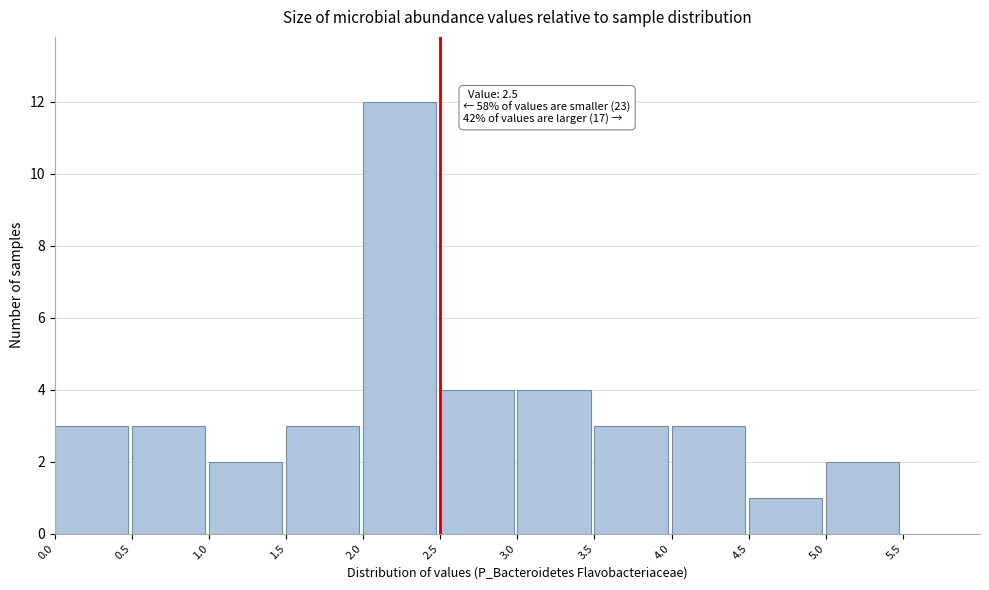

Over which range of the x-axis is the bar tallest?

2.0 to 2.5